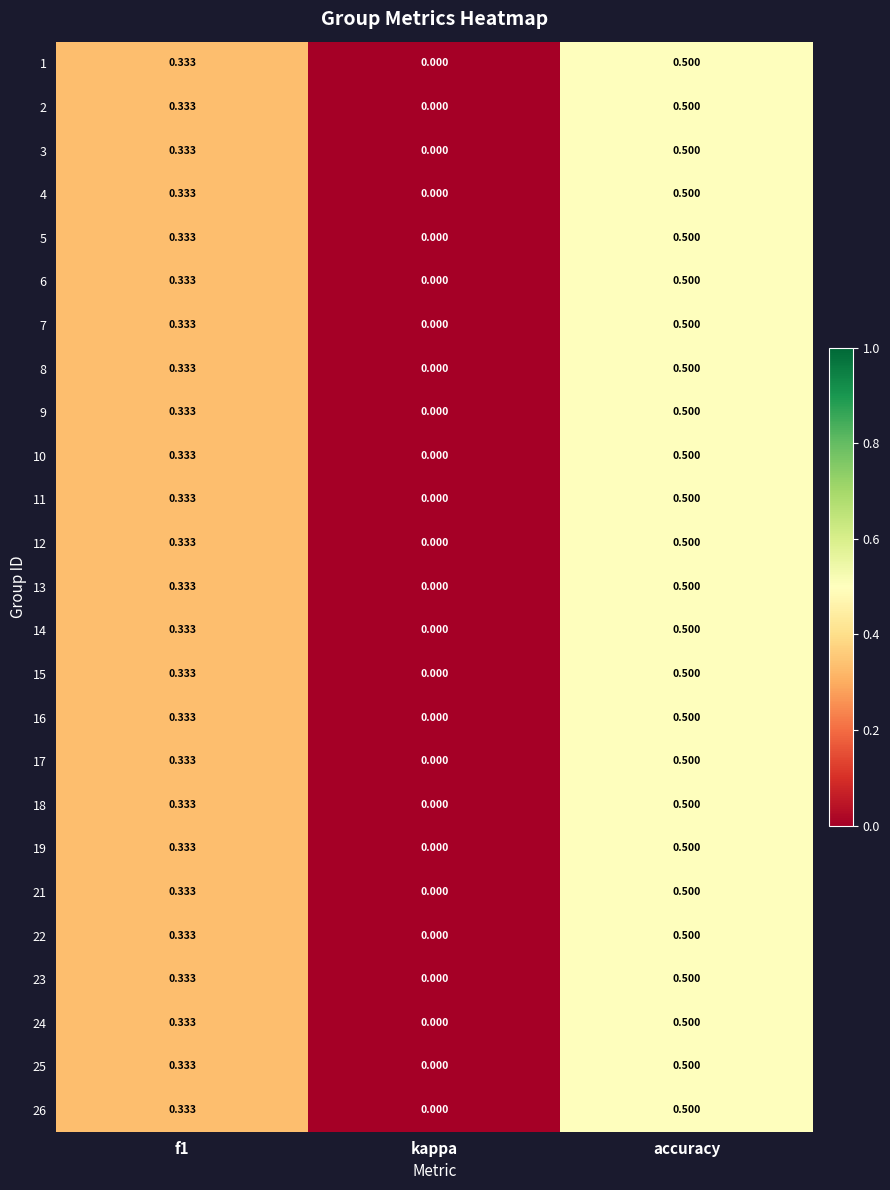

At which category is the sum across all series the highest?

accuracy